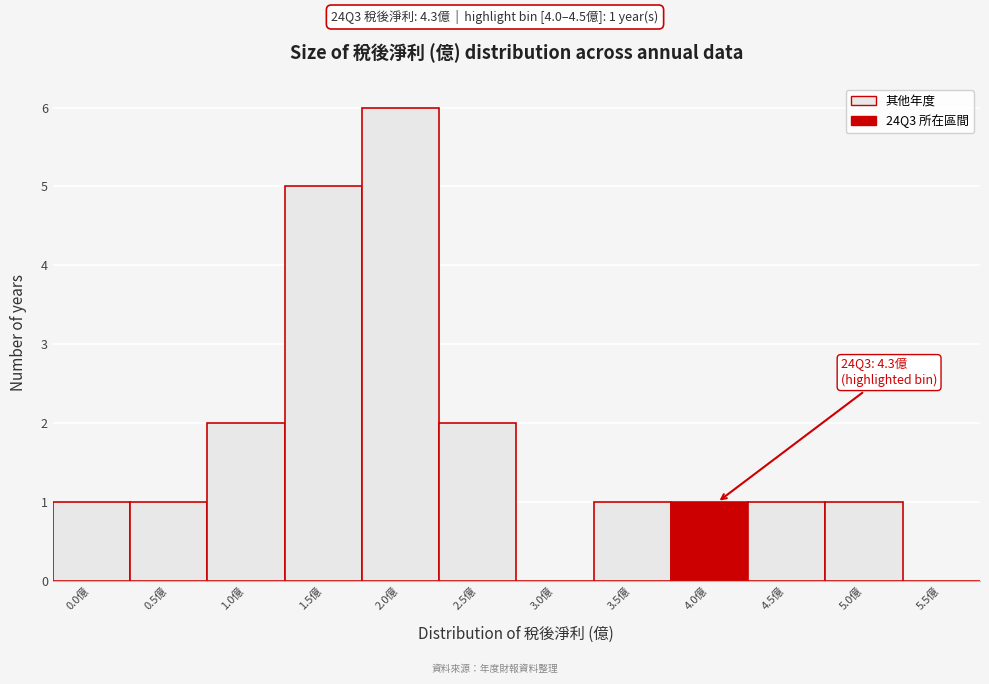

Reading left to right, transcribe all the data shown in this chart.

0.0億=1	0.5億=1	1.0億=2	1.5億=5	2.0億=6	2.5億=2	3.0億=0	3.5億=1	4.0億=1	4.5億=1	5.0億=1	5.5億=0